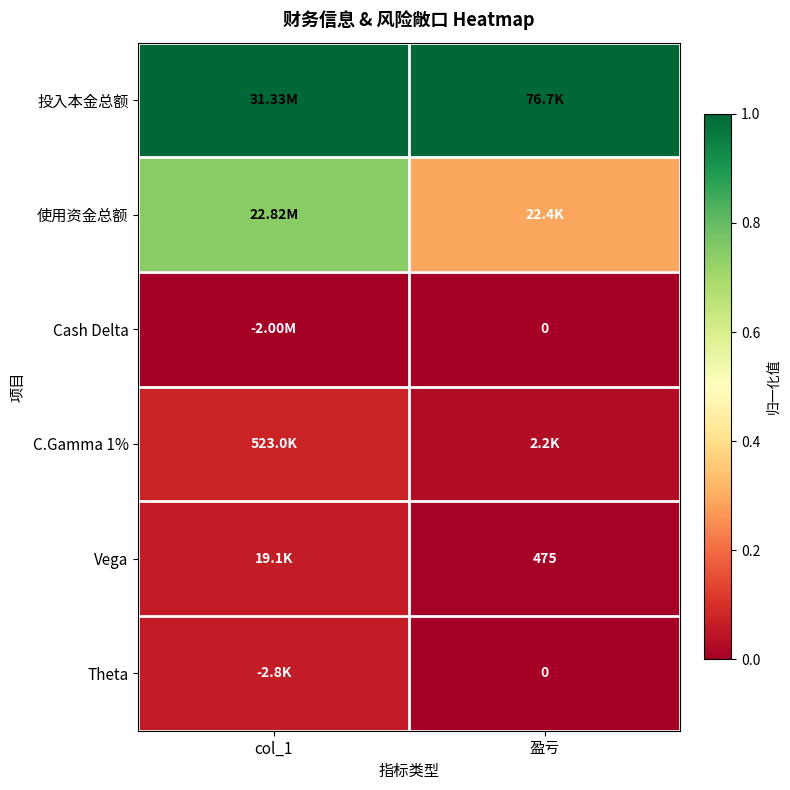

At which category does the chart reach its minimum across all series?

col_1